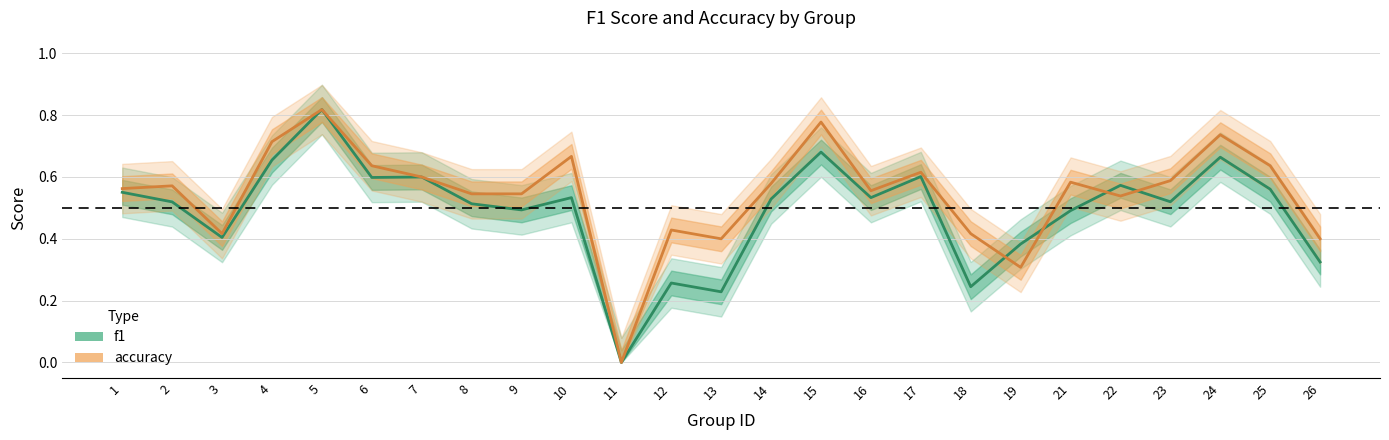

Where is accuracy nearest to the value 0?

11